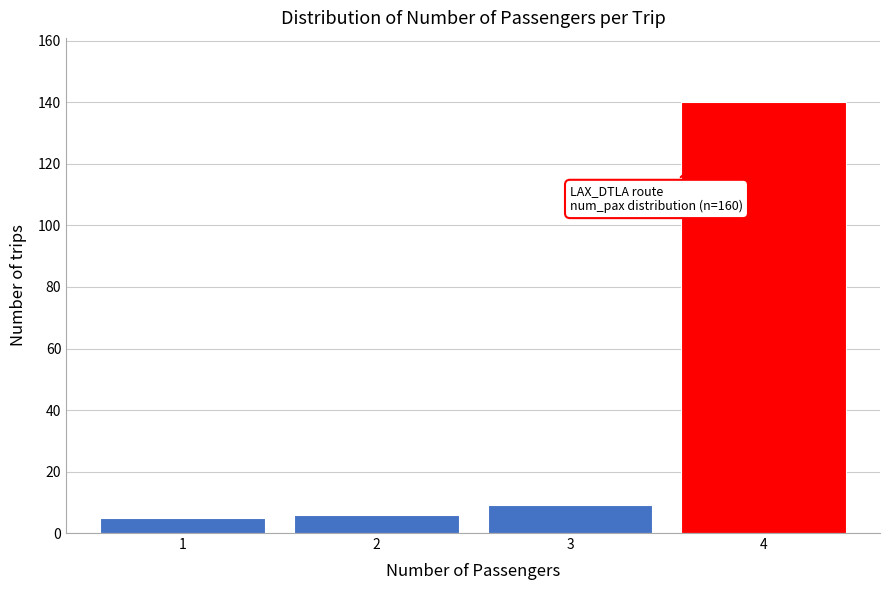

Reading right to left, extract all data points from this chart.

4=140	3=9	2=6	1=5